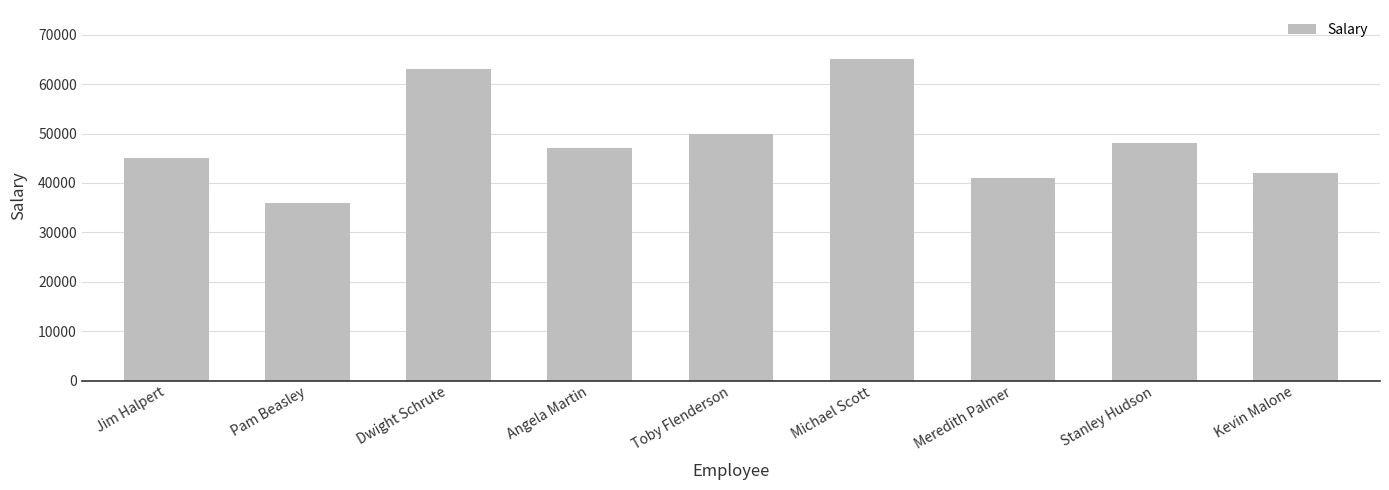

Count the number of data series in this chart.

1